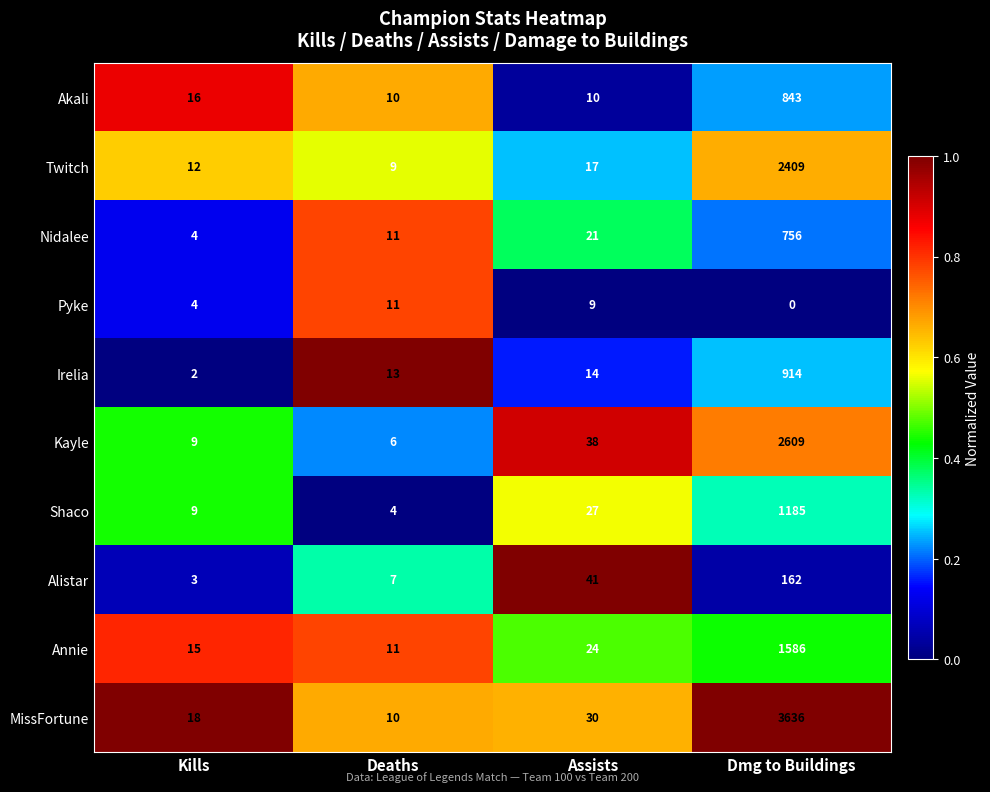

Rank the series by their maximum value, from lowest to highest.

Pyke, Alistar, Nidalee, Akali, Irelia, Shaco, Annie, Twitch, Kayle, MissFortune